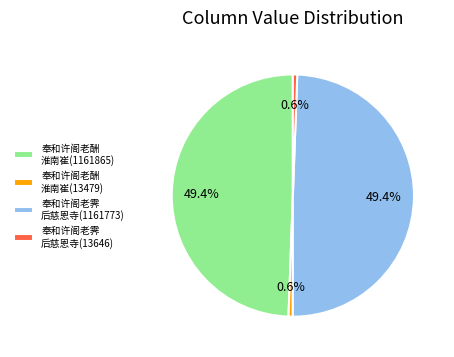

How much of the chart is everything except 奉和许阁老霁 后慈恩寺(13646)?

99.4%